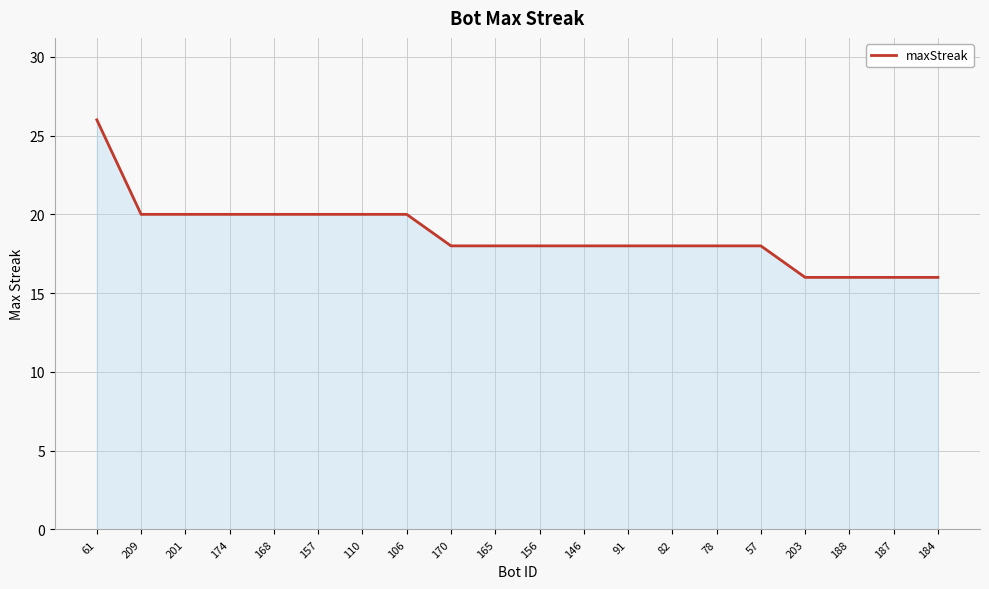

Count the number of data series in this chart.

1